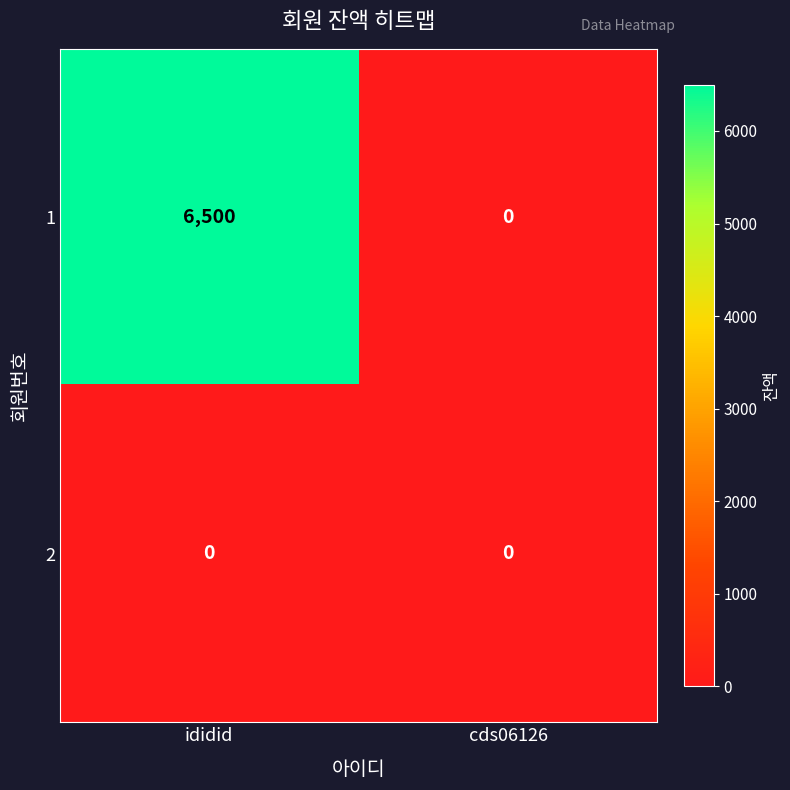

Which category has the highest value in the 1 series?

ididid